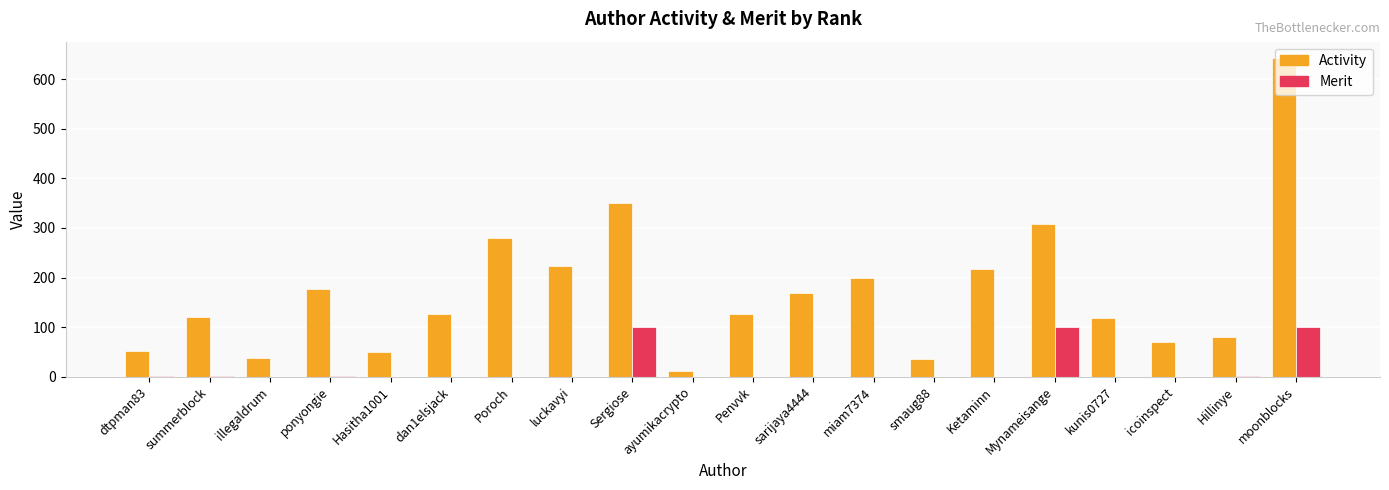

Which series has the largest range (max minus min)?

Activity